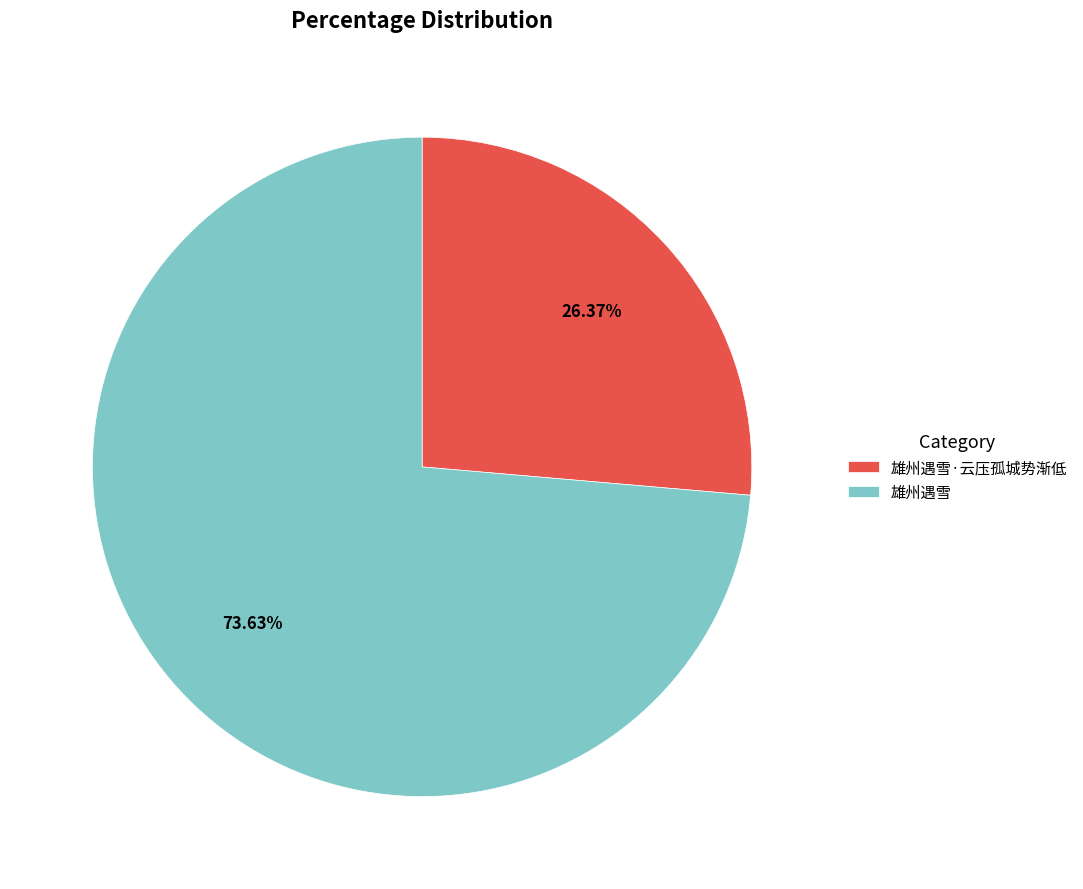

Combined, do 雄州遇雪·云压孤城势渐低 and 雄州遇雪 account for over 50%?

Yes